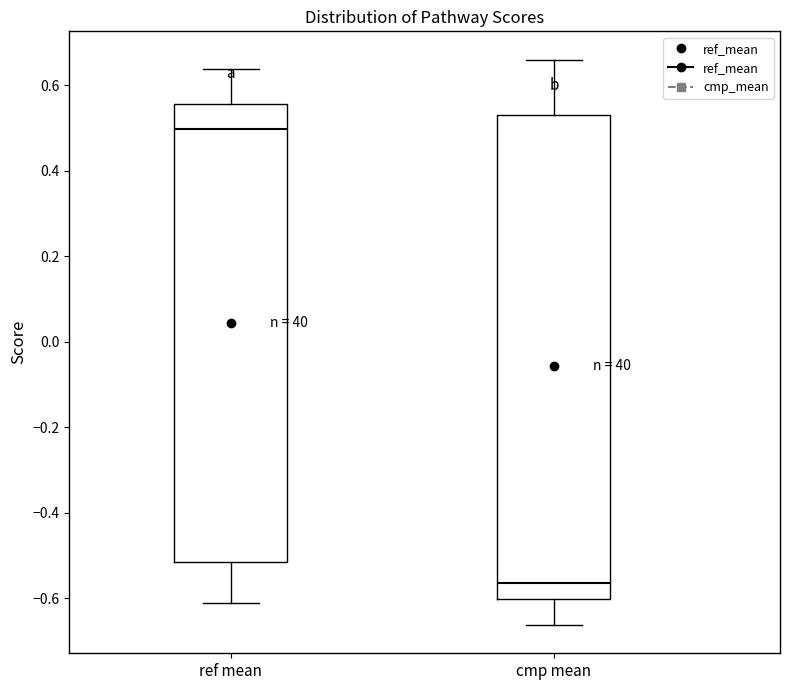

Which box has the lowest median line?

cmp mean